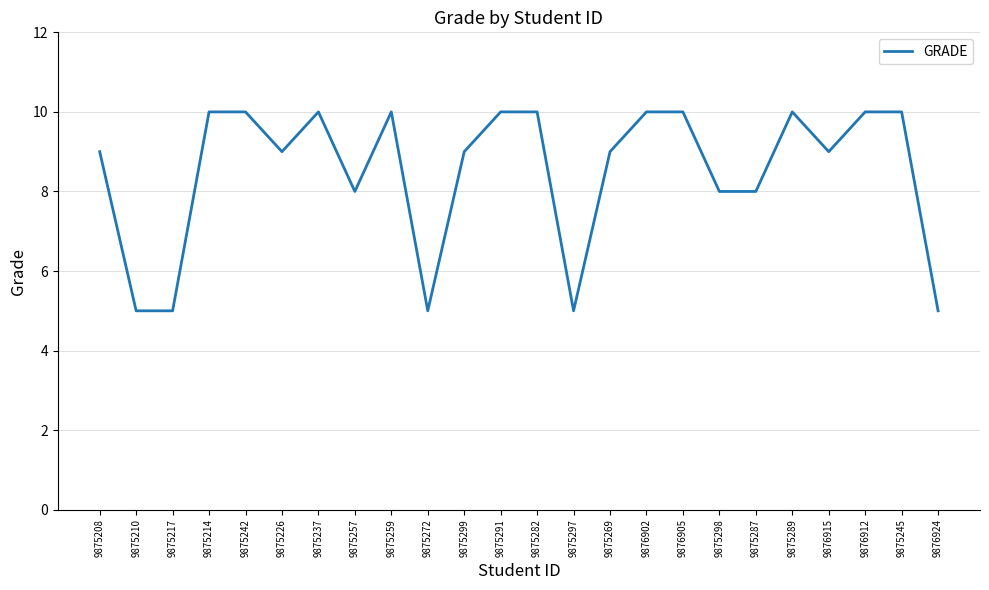

The chart shows a value of 10 at 9875245. True or false?

True